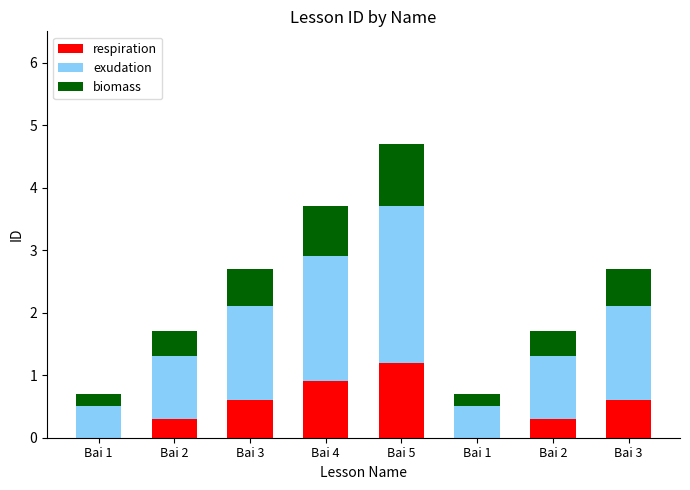

What is the label of the 6th bar from the left?

Bai 1